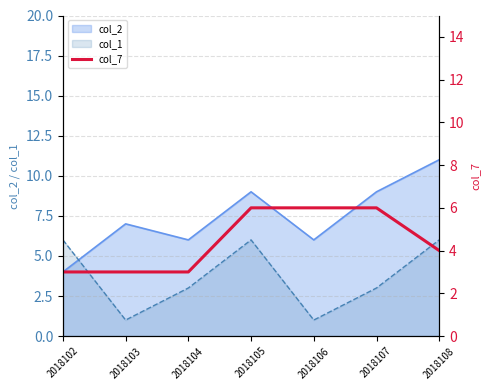

At which label does the data first exceed 4?

2018105